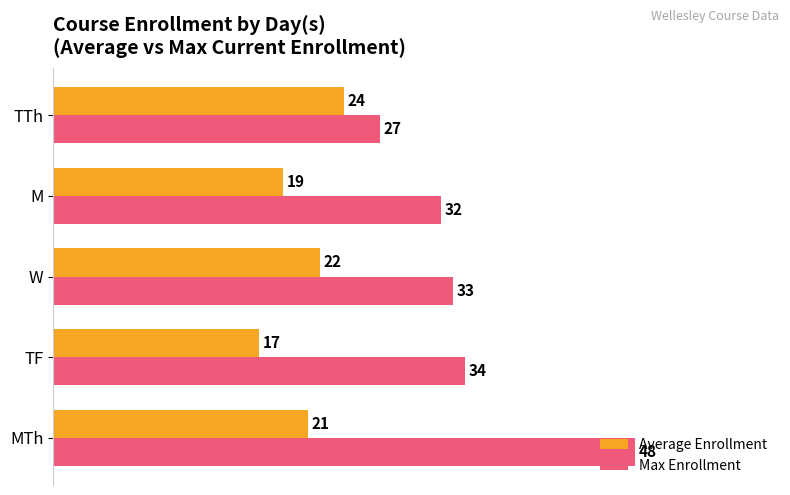

At which label does Max Enrollment reach its minimum?

TTh